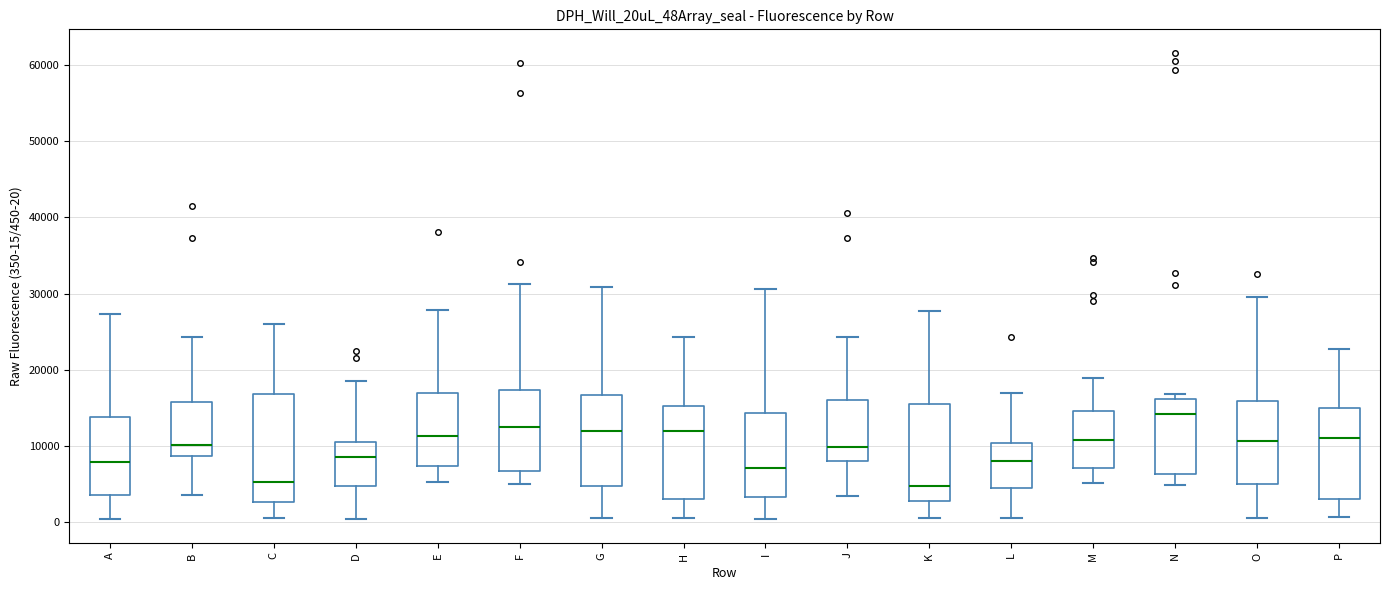

Comparing the boxes themselves (not the whiskers), which one is the tallest?

C